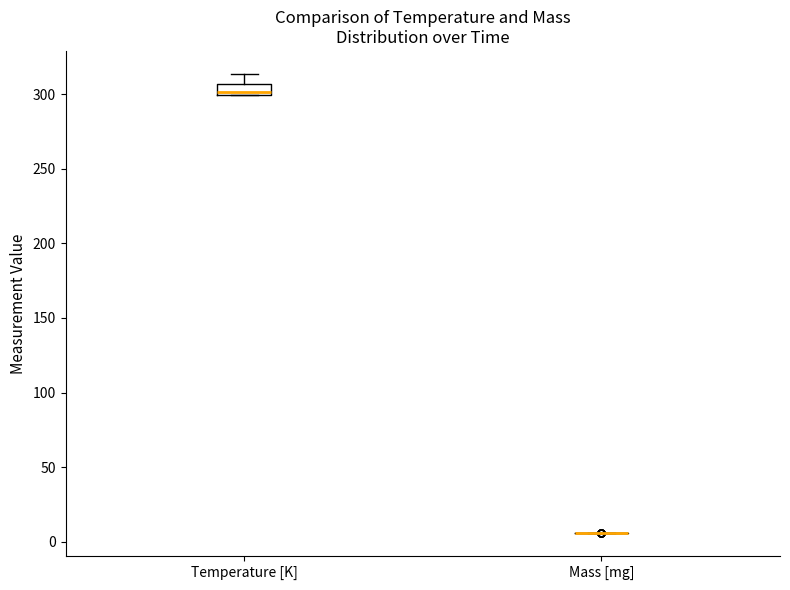

Comparing the boxes themselves (not the whiskers), which one is the tallest?

Temperature [K]